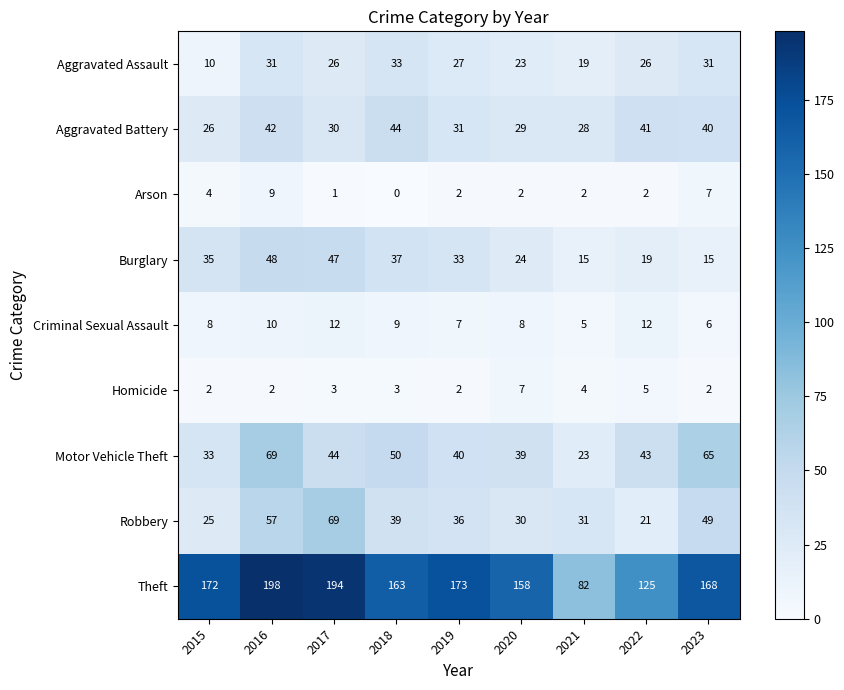

Rank the series at 2022 from lowest to highest value.

Arson, Homicide, Criminal Sexual Assault, Burglary, Robbery, Aggravated Assault, Aggravated Battery, Motor Vehicle Theft, Theft